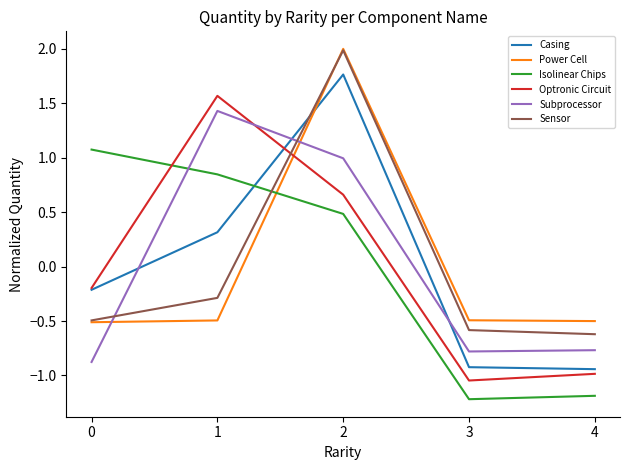

Where do Subprocessor and Casing first cross each other?

0 and 1